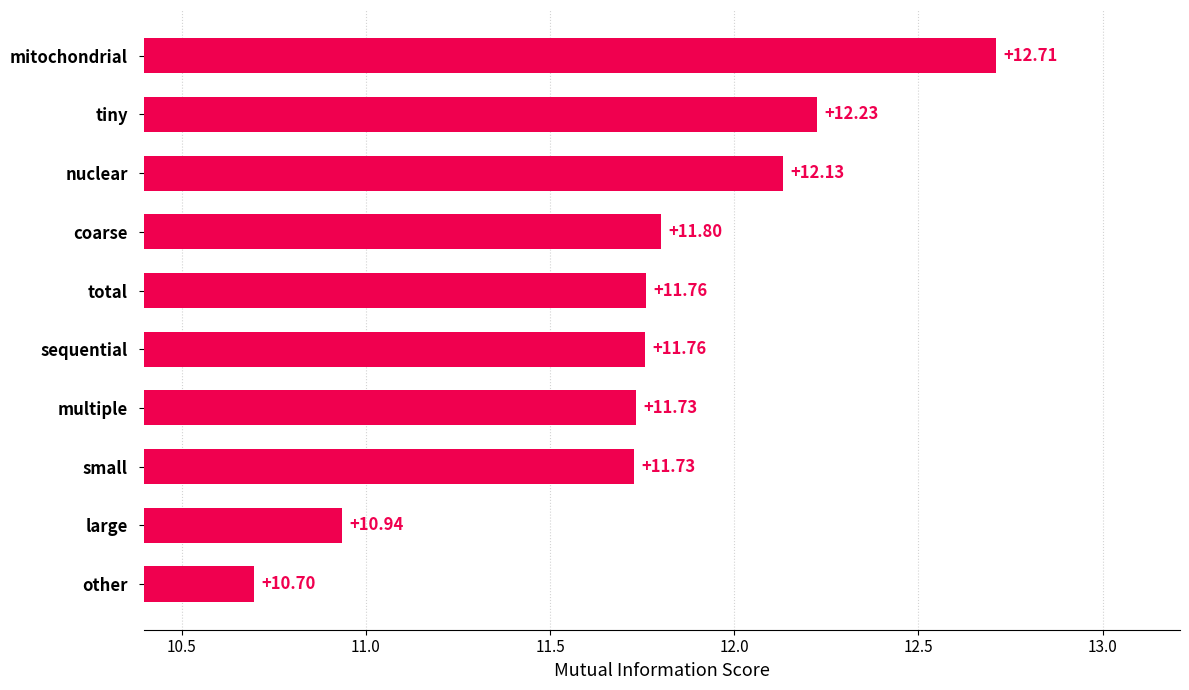

Between multiple and nuclear, which is larger?

nuclear